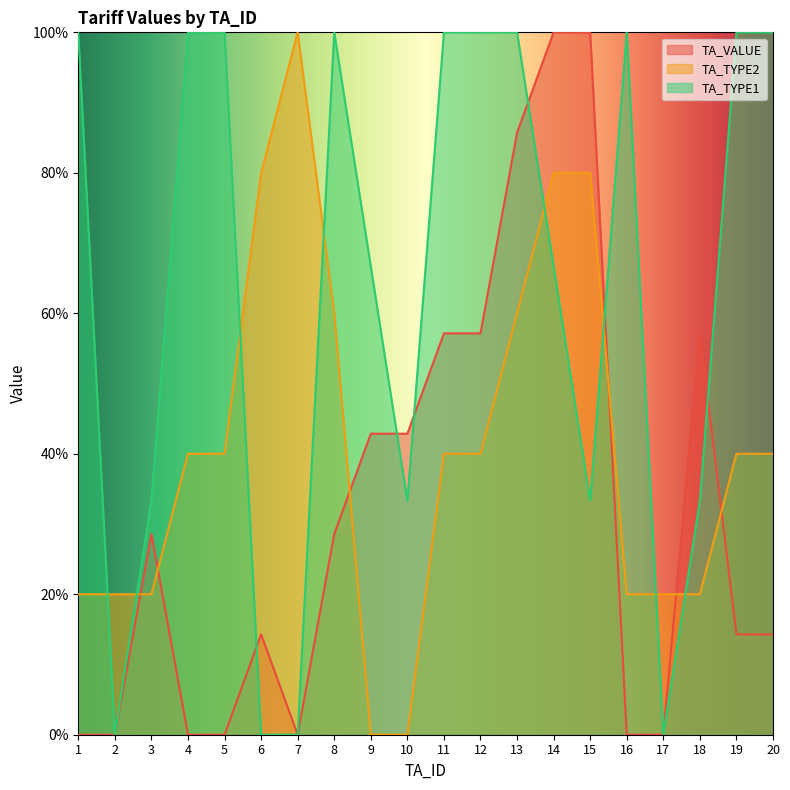

At which category does TA_TYPE1 reach its first local peak?

8